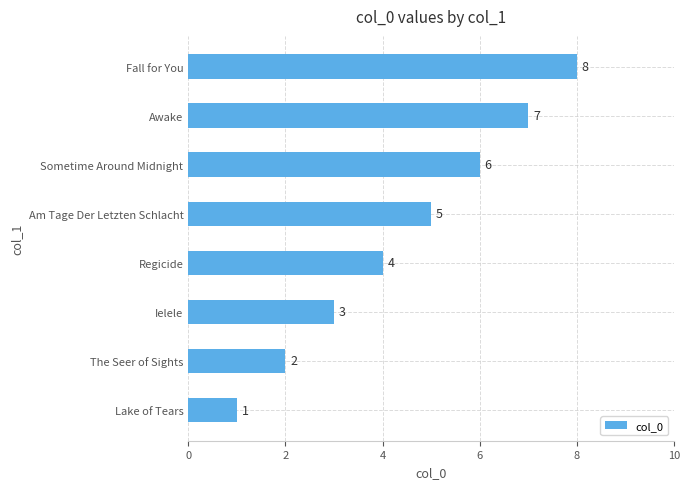

Are the bars grouped side by side (vs. stacked)?

No